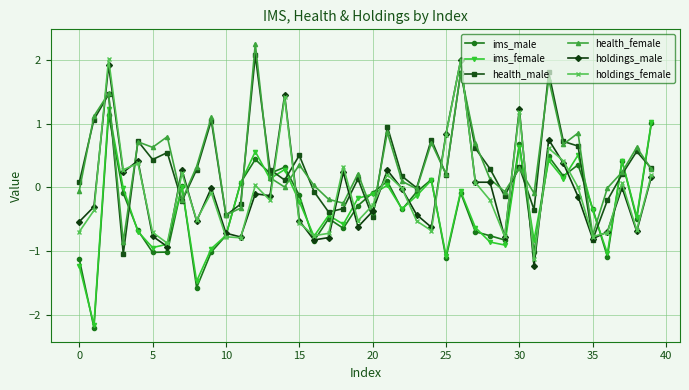

What is the sum of all holdings_male values?

-3.1